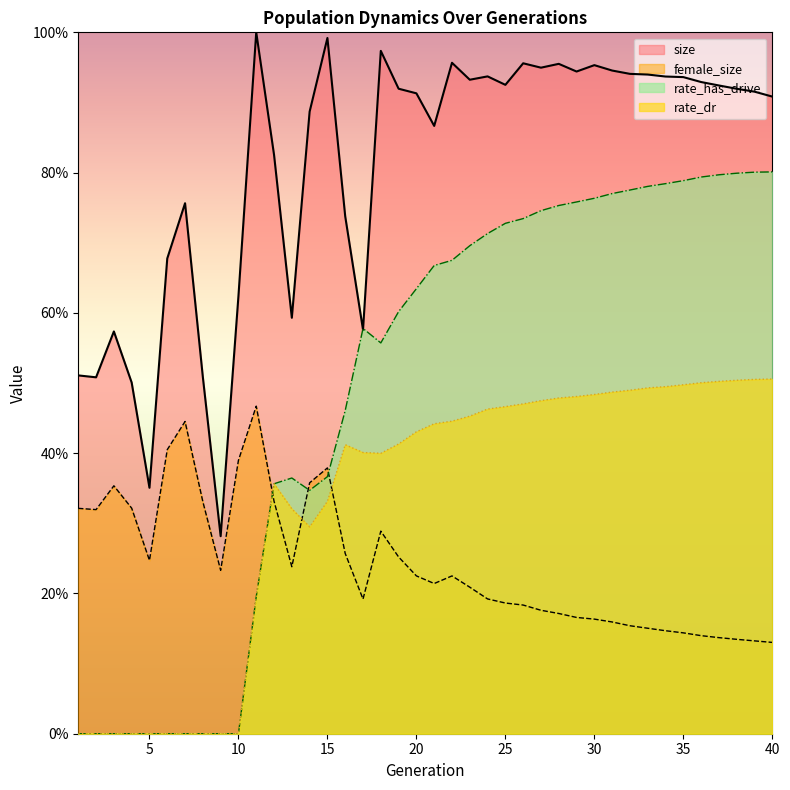

Is the value of rate_has_drive at 19 greater than the value of rate_dr at 35?

Yes